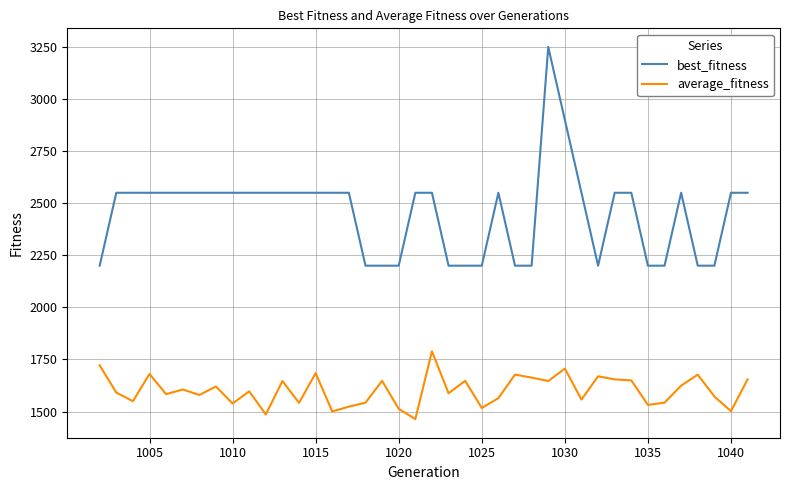

Which series has the largest total across all categories?

best_fitness